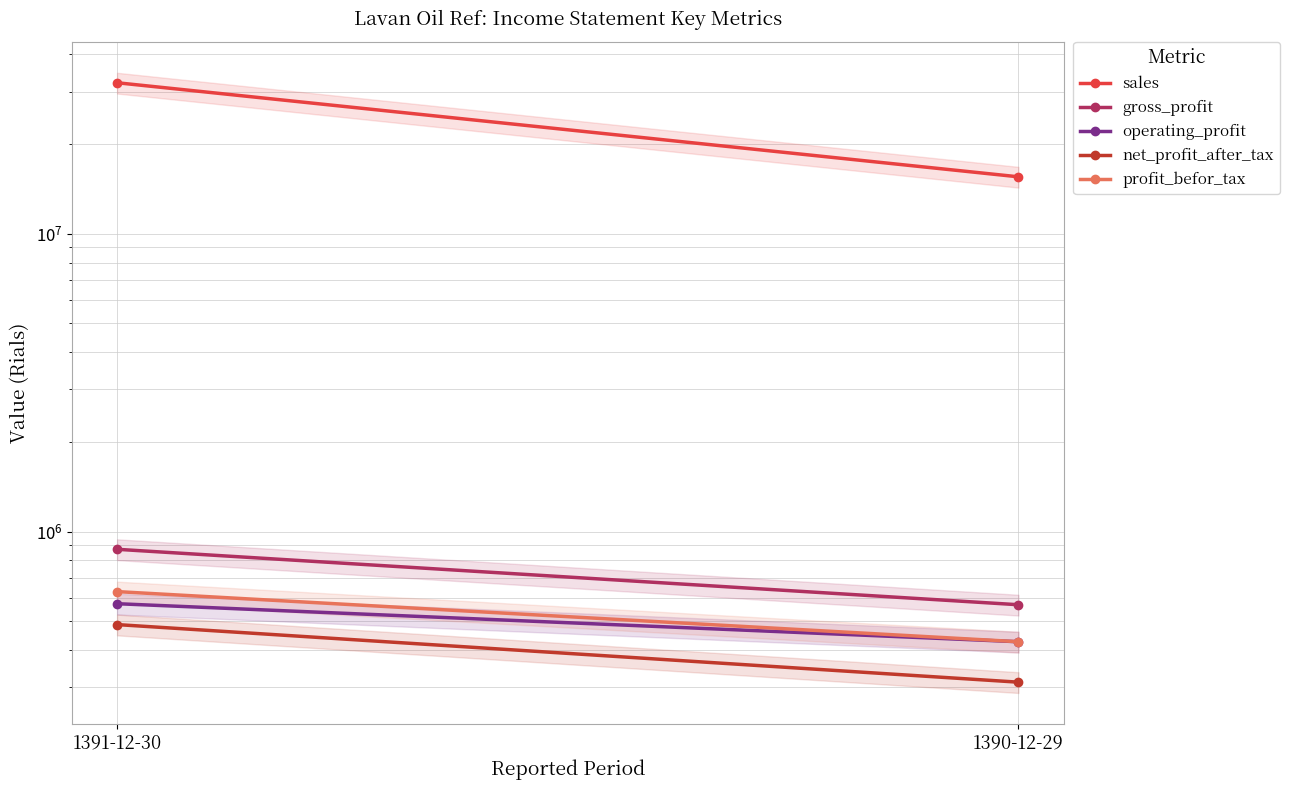

At 1390-12-29, list the series in order from largest to smallest.

sales, gross_profit, operating_profit, profit_befor_tax, net_profit_after_tax